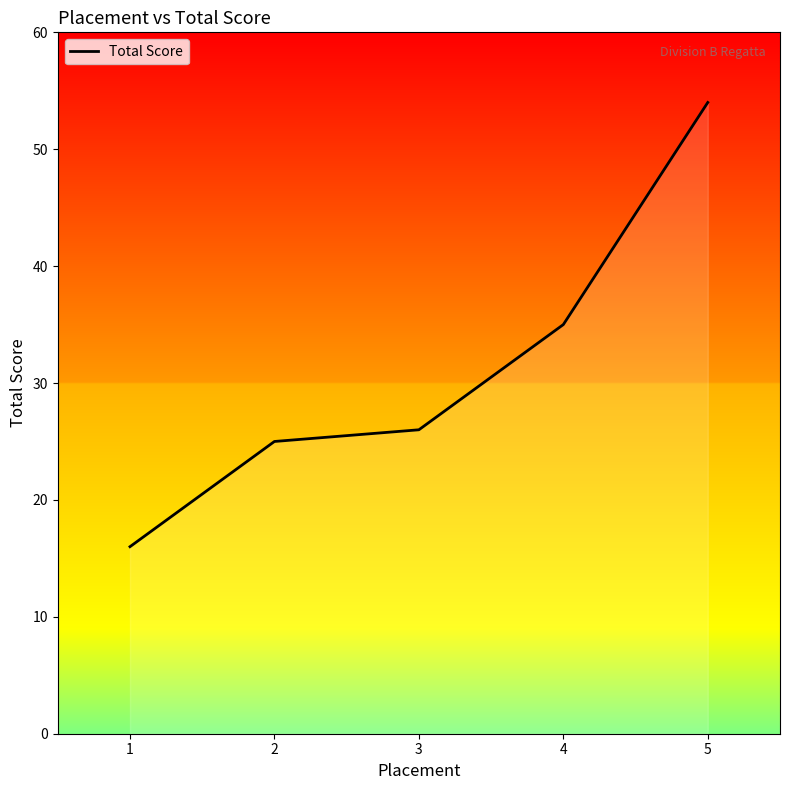

The value at 1 is 16. True or false?

True